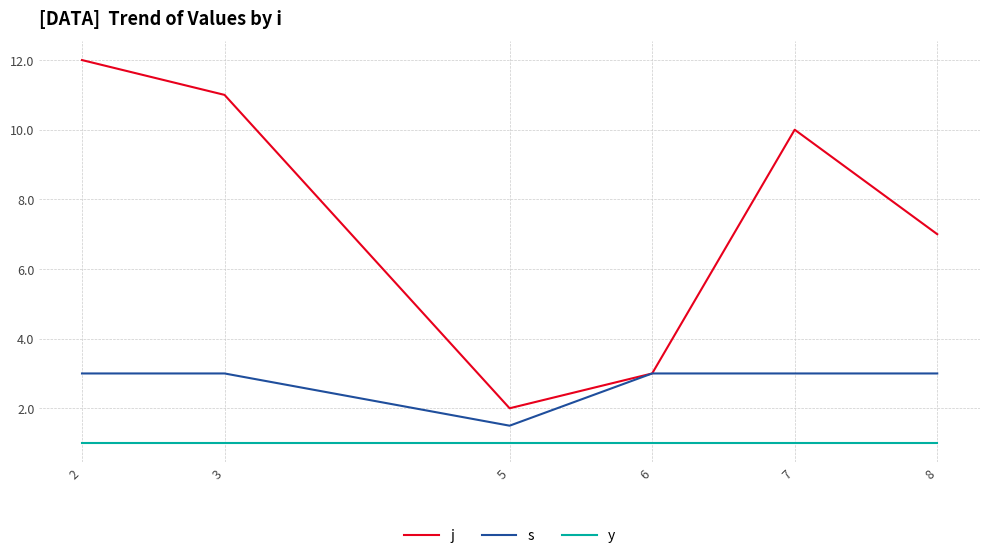

Does the chart have visible grid lines?

Yes